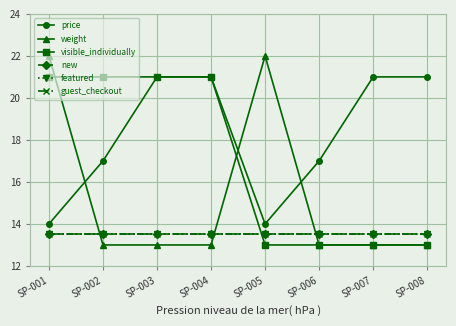

True or false: guest_checkout has more than 1 points higher than both neighbors.

False